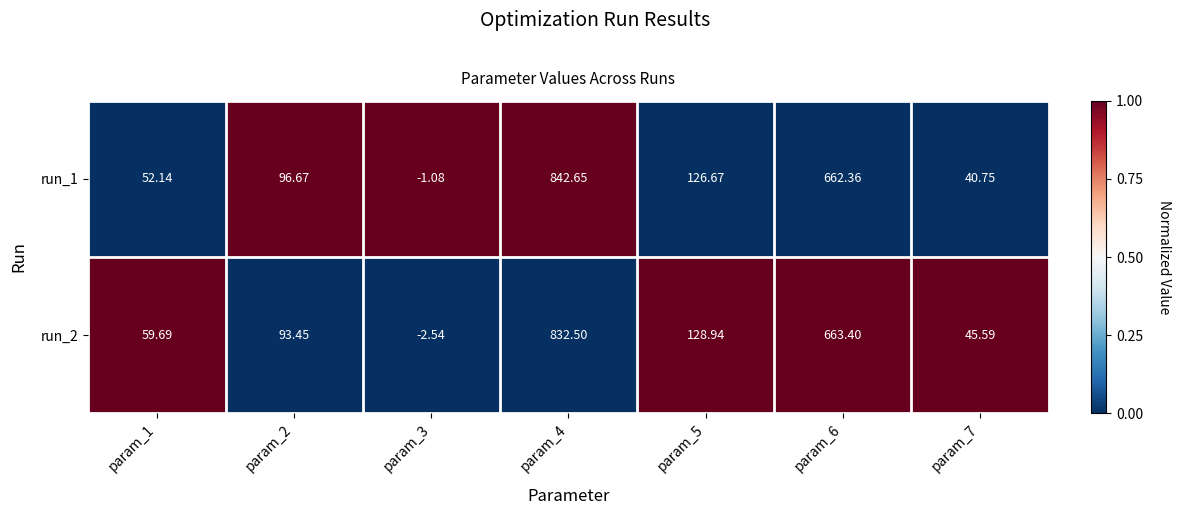

How many data points does each series have?

7